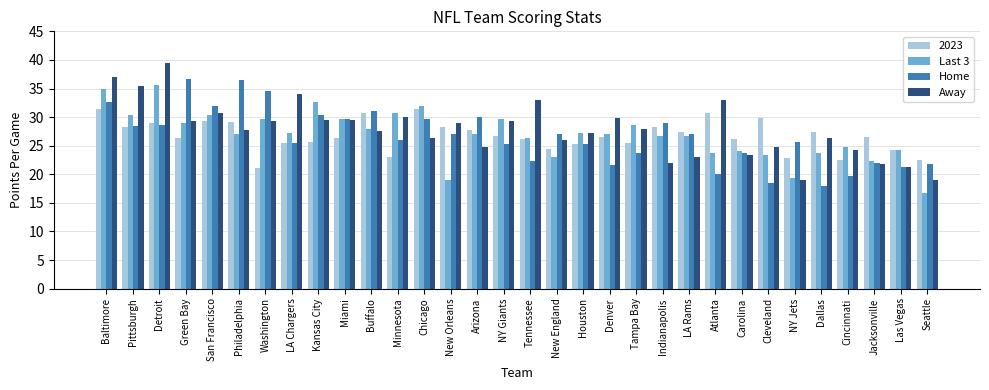

What is the lowest value of the Home series?

18.0